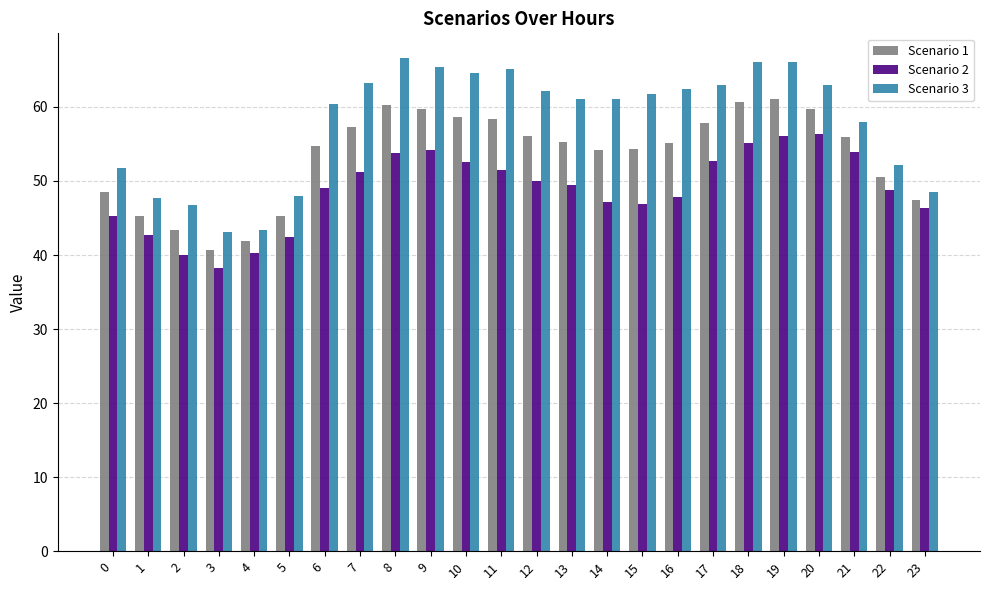

Rank the series by their maximum value, from lowest to highest.

Scenario 2, Scenario 1, Scenario 3